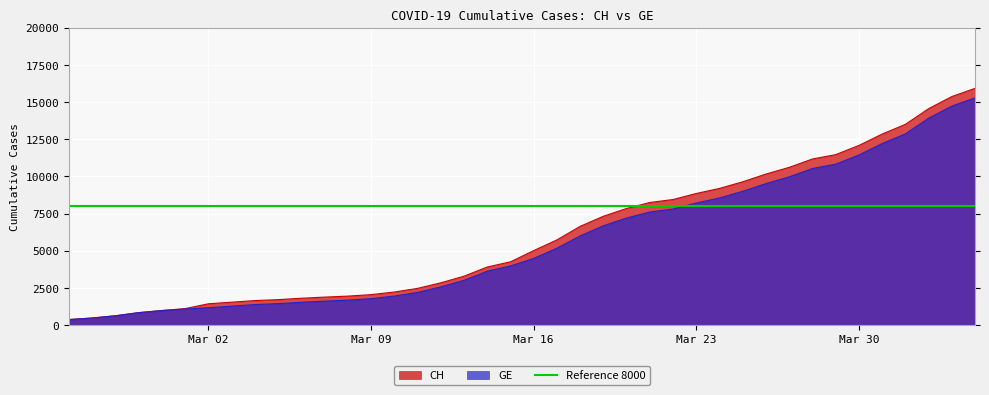

Is it true that CH equals 5731 at 2020-03-17?

True